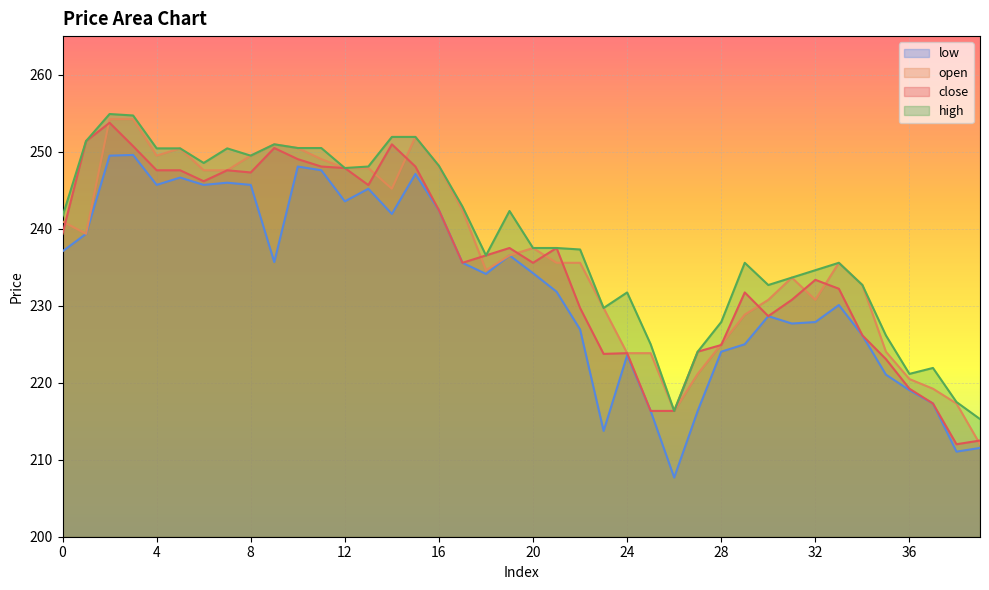

Reading left to right, extract all data points from this chart.

close: 0=239.3	1=251.4	2=253.7	3=250.7	4=247.6	5=247.6	6=246.2	7=247.6	8=247.3	9=250.5	10=249.0	11=248.1	12=247.9	13=245.7	14=250.9	15=248.1	16=242.4	17=235.6	18=236.5	19=237.5	20=235.6	21=237.5	22=229.7	23=223.7	24=223.8	25=216.3	26=216.3	27=224.0	28=224.9	29=231.7	30=228.6	31=230.8	32=233.4	33=232.2	34=226.1	35=223.1	36=219.2	37=217.3	38=212.0	39=212.5
open: 0=240.9	1=239.3	2=254.2	3=254.2	4=249.5	5=250.4	6=247.6	7=247.6	8=249.5	9=250.9	10=250.5	11=249.0	12=247.9	13=247.9	14=245.2	15=251.9	16=248.1	17=242.4	18=234.6	19=236.5	20=237.5	21=235.6	22=235.6	23=229.7	24=223.8	25=223.8	26=216.3	27=221.1	28=225.0	29=228.8	30=230.8	31=233.6	32=230.8	33=235.6	34=232.7	35=224.0	36=220.5	37=219.2	38=217.3	39=212.0
high: 0=241.6	1=251.4	2=254.9	3=254.7	4=250.4	5=250.4	6=248.5	7=250.4	8=249.5	9=250.9	10=250.5	11=250.5	12=247.9	13=248.1	14=251.9	15=251.9	16=248.2	17=242.9	18=236.5	19=242.3	20=237.5	21=237.5	22=237.3	23=229.7	24=231.7	25=225.0	26=216.3	27=224.0	28=227.9	29=235.6	30=232.7	31=233.6	32=234.6	33=235.6	34=232.7	35=226.1	36=221.1	37=221.9	38=217.5	39=215.3
low: 0=237.1	1=239.3	2=249.5	3=249.6	4=245.7	5=246.6	6=245.7	7=246.0	8=245.7	9=235.7	10=248.1	11=247.6	12=243.5	13=245.2	14=241.9	15=247.1	16=242.4	17=235.6	18=234.1	19=236.5	20=234.2	21=231.8	22=226.9	23=213.7	24=223.5	25=216.3	26=207.7	27=216.3	28=224.0	29=225.0	30=228.6	31=227.7	32=227.9	33=230.1	34=226.1	35=221.0	36=219.0	37=217.3	38=211.0	39=211.5